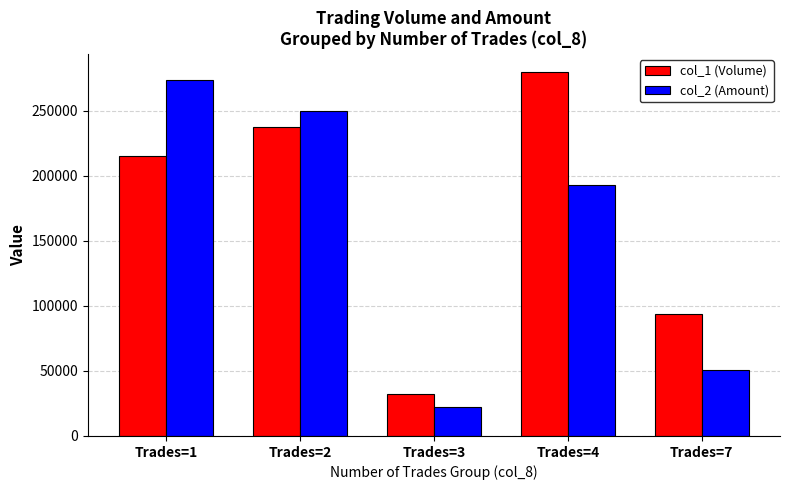

What is the difference between the col_1 (Volume) values at Trades=3 and Trades=1?

183000